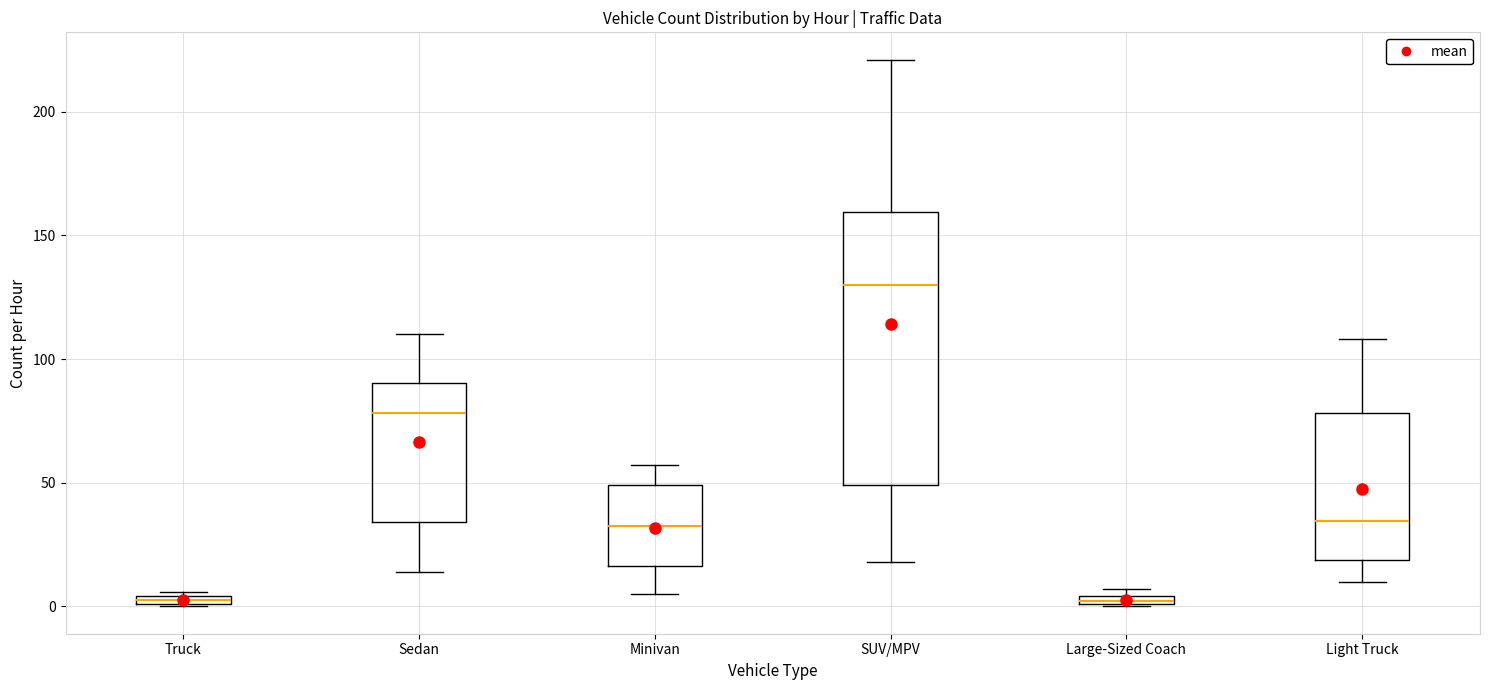

Where is the lower edge of the box for Large-Sized Coach on the y-axis? The values are not printed on the chart, so give them approximately, as read against the axis.

0